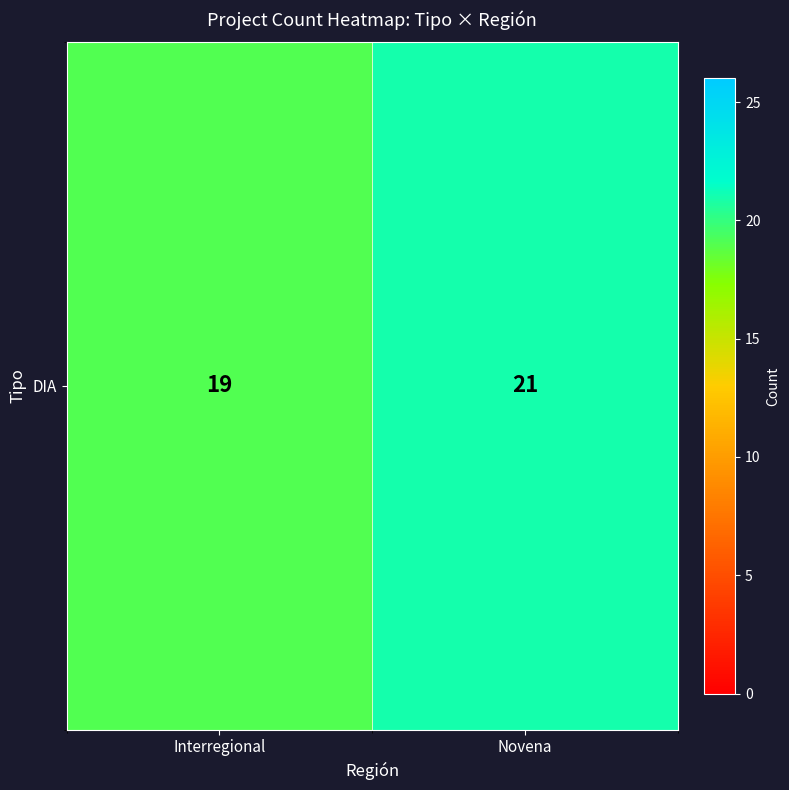

Approximately how many times larger is the value at Interregional compared to Novena?

0.9